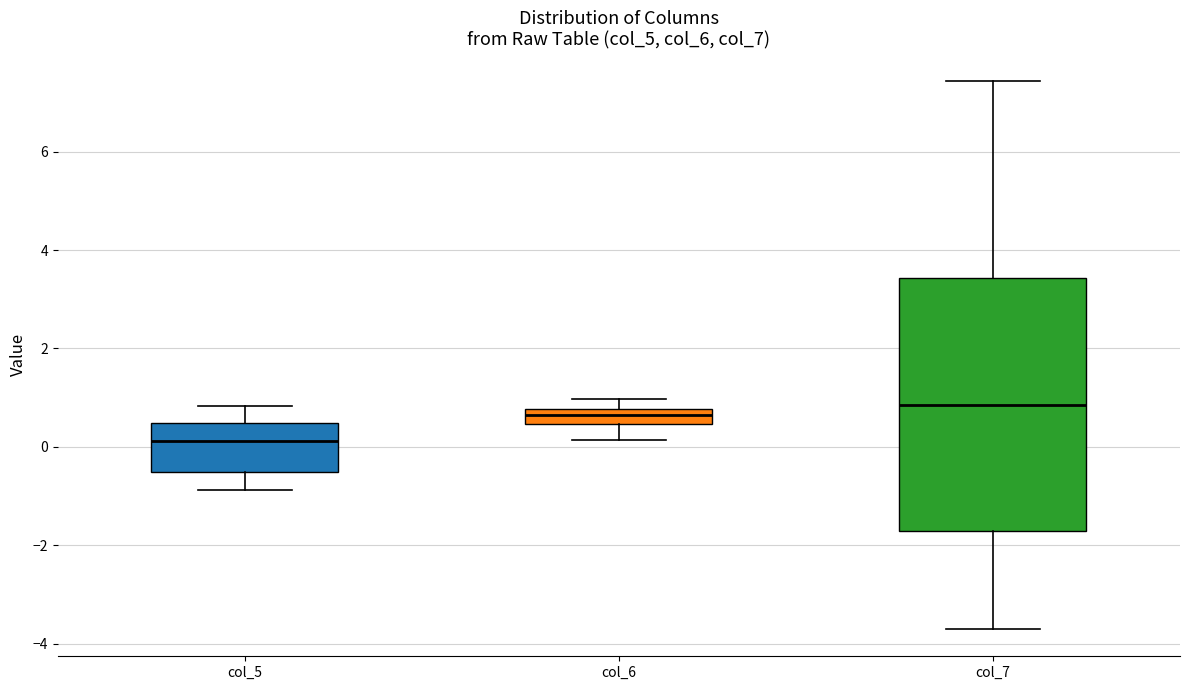

Which box has the lowest median line?

col_5